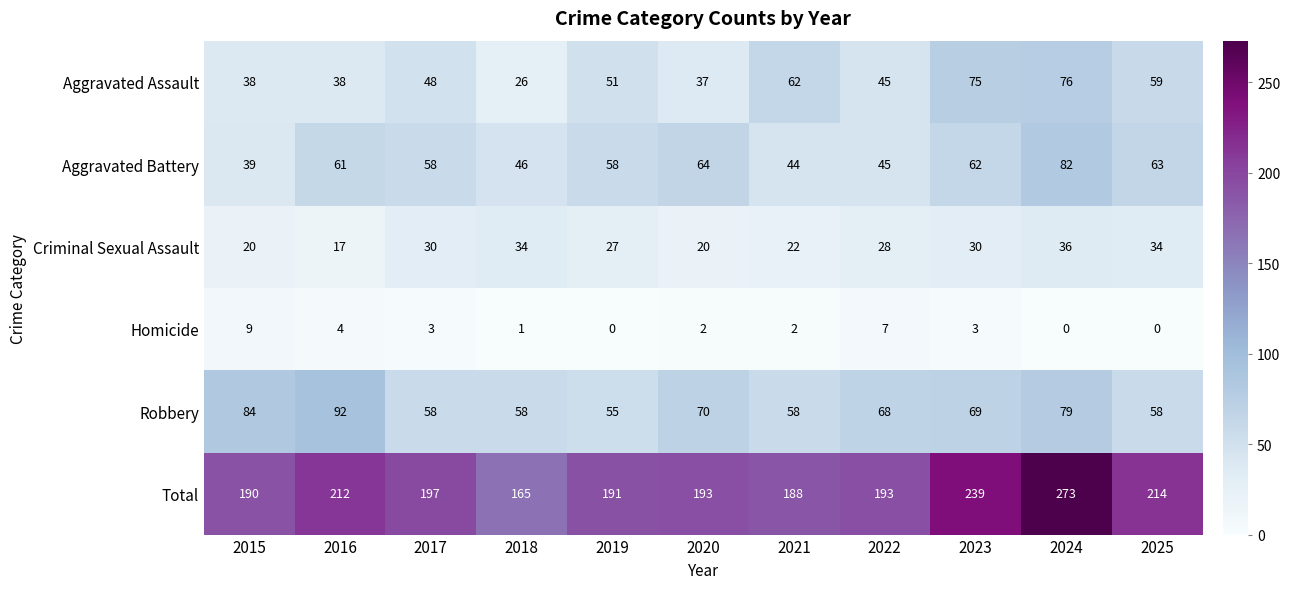

What is the difference between the highest and lowest values at 2020?

191